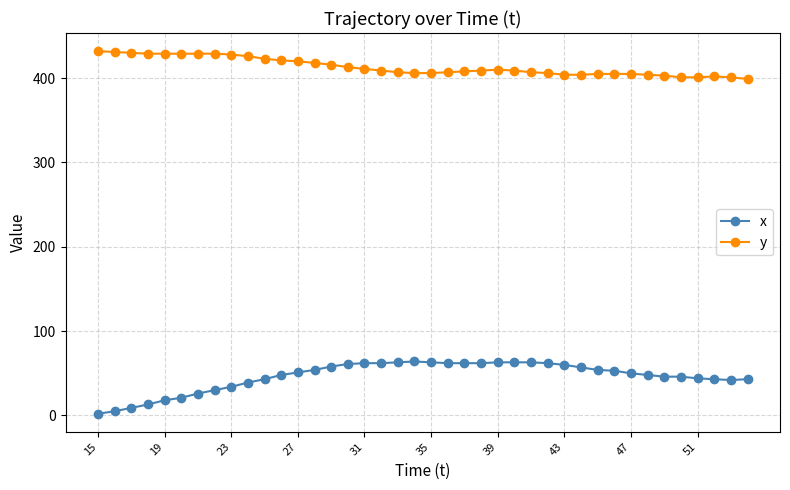

Which series has the widest spread of values?

x